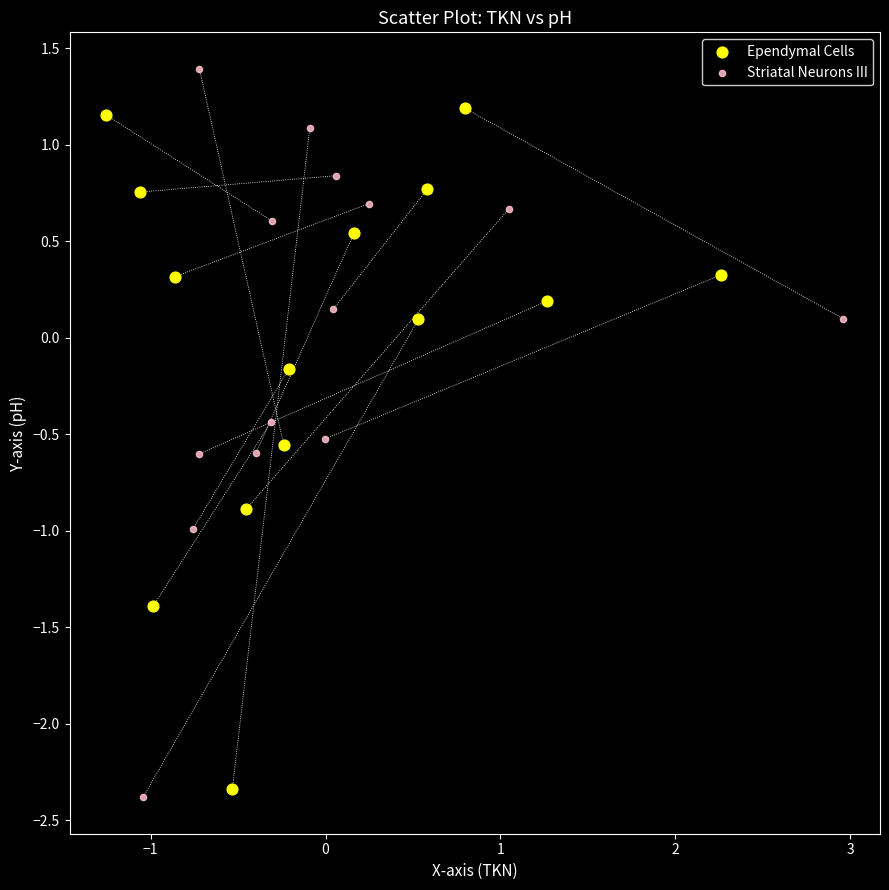

Which series has the widest spread of Y values?

Striatal Neurons III